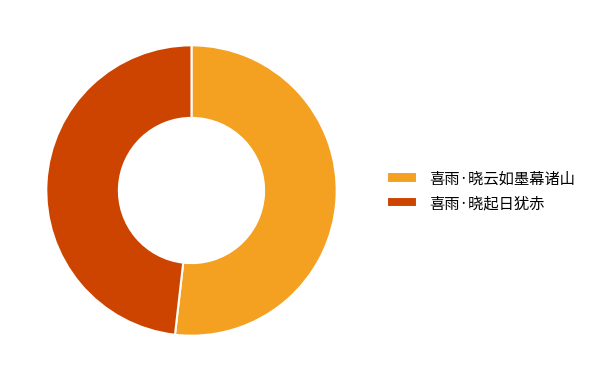

Between 喜雨·晓云如墨幕诸山 and 喜雨·晓起日犹赤, which is larger?

喜雨·晓云如墨幕诸山